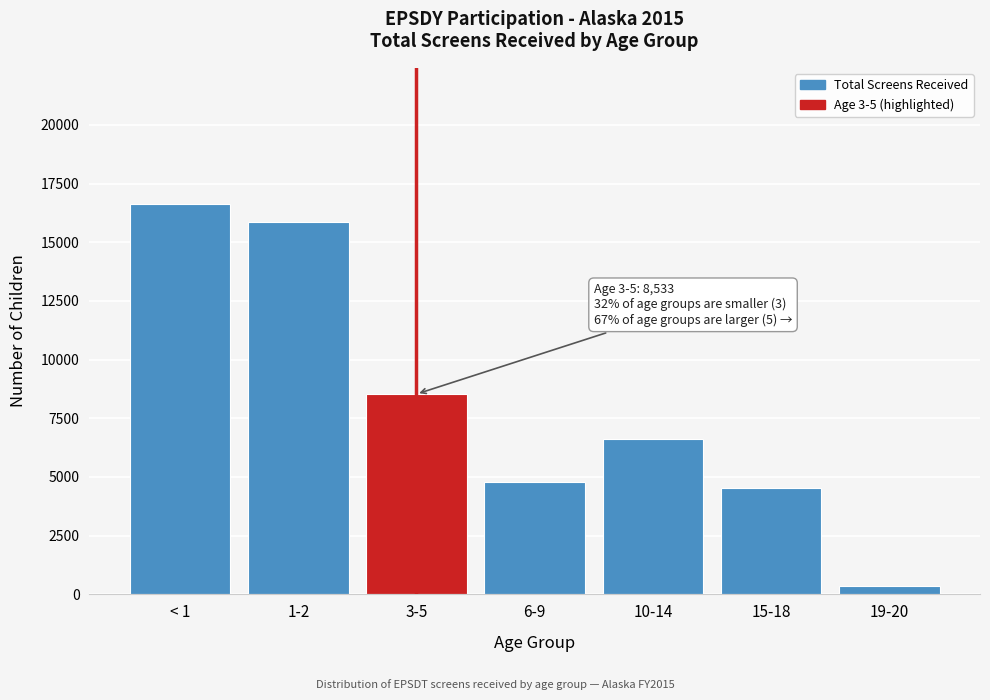

Reading left to right, extract all data points from this chart.

< 1=16613	1-2=15871	3-5=8533	6-9=4790	10-14=6614	15-18=4542	19-20=341